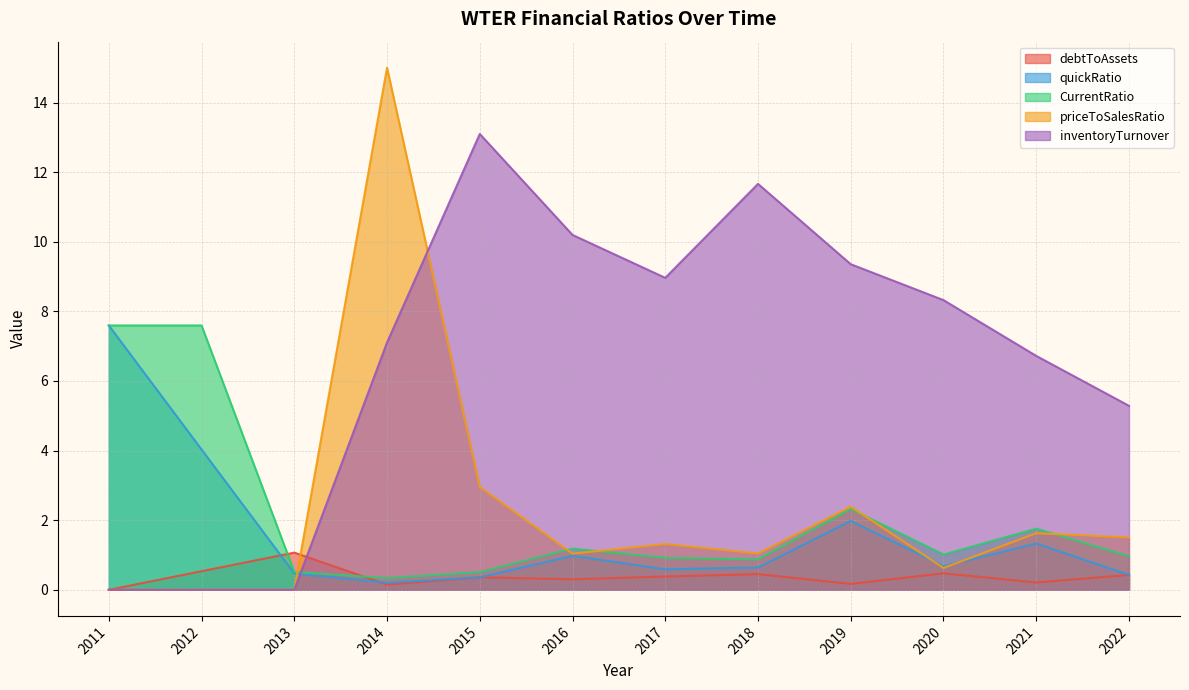

Is it true that quickRatio equals 1.8 at 2021?

False